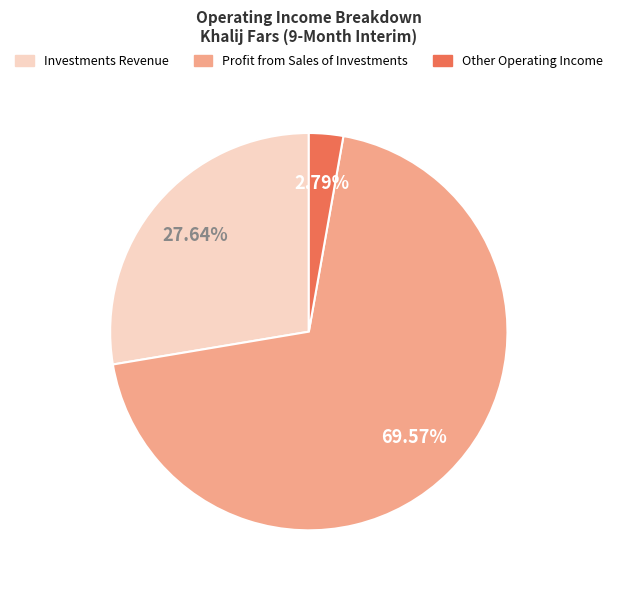

Is the sum of Investments Revenue and Profit from Sales of Investments greater than half?

Yes